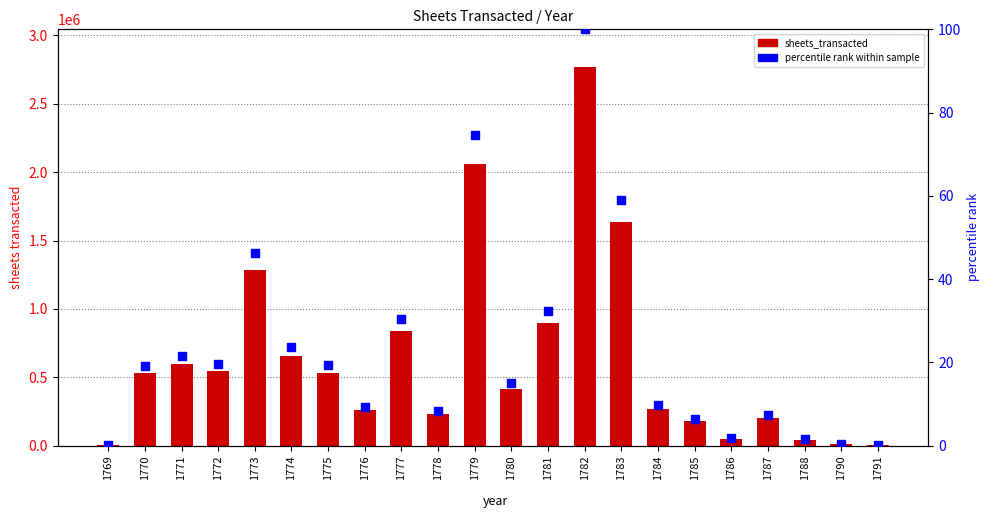

Which series contains the lowest Y value?

percentile rank within sample